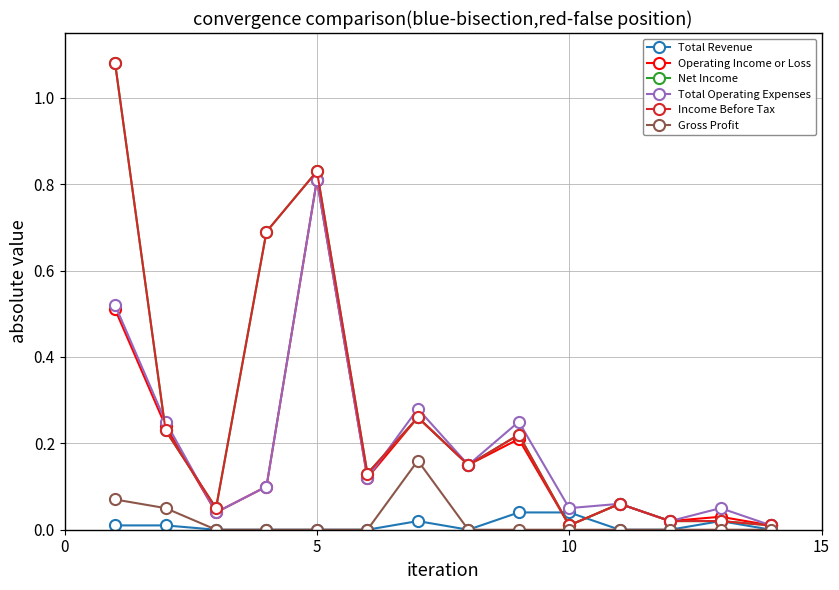

Which series has the largest total across all categories?

Net Income